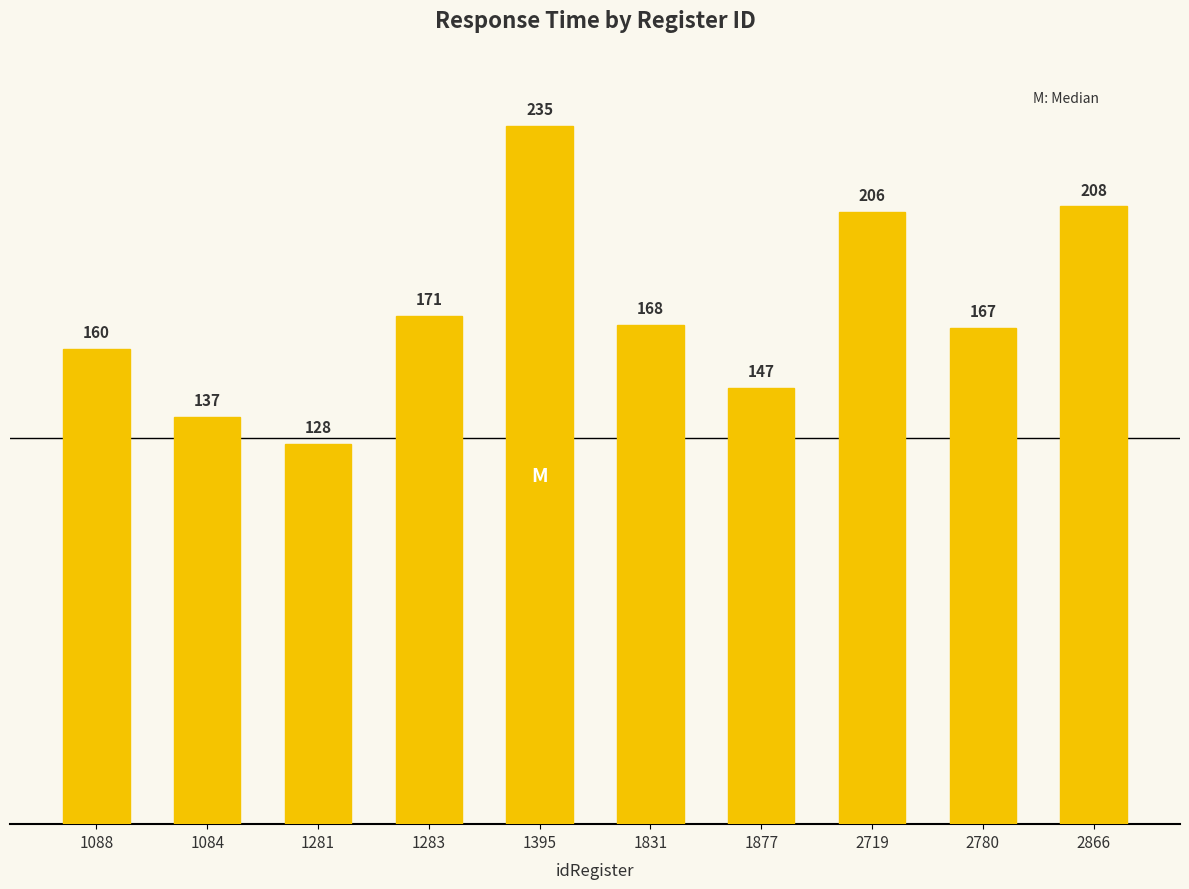

The value at 1088 is 245. True or false?

False